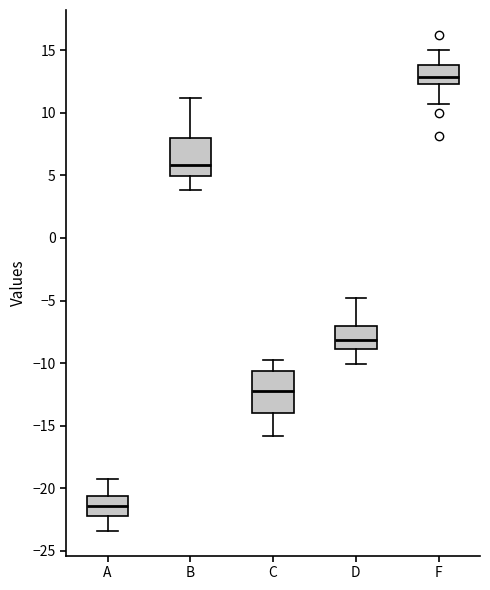

Reading left to right, transcribe this box plot: for each box, give where its median line is, the range the box spans, and where its two whiskers end, as read against the y-axis. The values are not printed on the chart, so give them approximately, as read against the axis.

A: median -21.5, box -22.0 to -20.5, whiskers -23.5 to -19.0
B: median 6.0, box 5.0 to 8.0, whiskers 4.0 to 11.0
C: median -12.0, box -14.0 to -10.5, whiskers -16.0 to -10.0
D: median -8.0, box -9.0 to -7.0, whiskers -10.0 to -5.0
F: median 13.0, box 12.5 to 14.0, whiskers 10.5 to 15.0